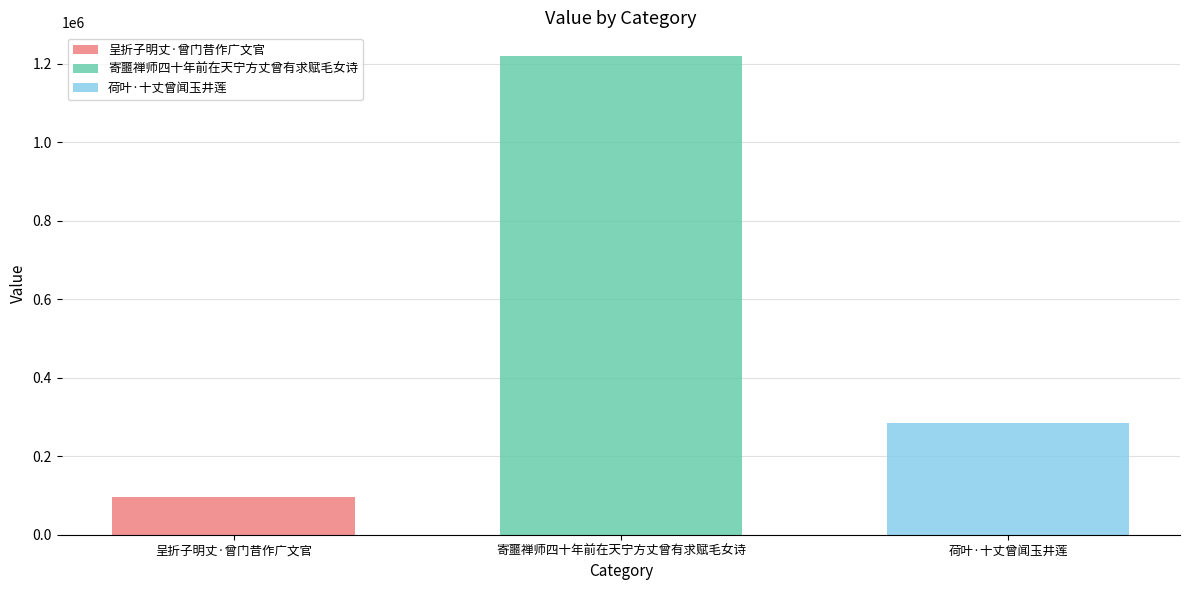

Count the number of data series in this chart.

3